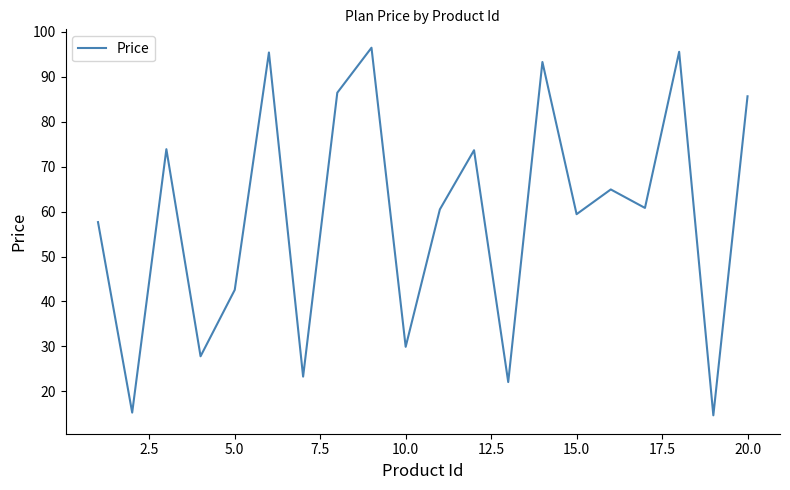

What is the difference between the maximum and minimum values?

81.7